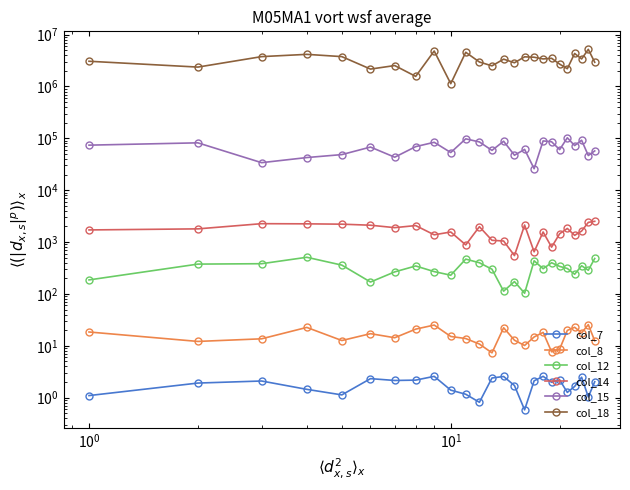

Reading left to right, list all the values displayed in this chart.

col_7: 1.1	1.9	2.1	1.4	1.1	2.3	2.1	2.2	2.6	1.4	1.2	0.8	2.4	2.6	1.7	0.6	2.1	2.6	2.0	2.2	1.3	1.6	2.5	1.0	2.0
col_8: 18.5	12.2	13.7	22.7	12.7	17.2	14.3	21.0	25.2	15.2	13.8	10.8	7.3	22.3	12.8	10.2	14.8	18.2	7.7	8.7	19.8	22.8	17.8	25.7	12.5
col_12: 186.7	376.7	383.3	510.0	360.0	170.0	266.7	346.7	270.0	230.0	470.0	400.0	300.0	113.3	173.3	103.3	436.7	306.7	400.0	340.0	310.0	240.0	350.0	286.7	483.3
col_14: 1716.7	1800.0	2266.7	2250.0	2216.7	2116.7	1900.0	2083.3	1383.3	1566.7	883.3	1983.3	1083.3	1050.0	550.0	2133.3	650.0	1566.7	800.0	1450.0	1833.3	1350.0	1633.3	2400.0	2516.7
col_15: 74000.0	82000.0	34000.0	42666.7	48666.7	68000.0	43333.3	69333.3	84000.0	53333.3	98000.0	85333.3	58666.7	88000.0	47333.3	61333.3	26000.0	89333.3	86000.0	60666.7	102666.7	72666.7	92000.0	46666.7	57333.3
col_18: 3066666.7	2366666.7	3766666.7	4166666.7	3766666.7	2166666.7	2533333.3	1566666.7	4833333.3	1133333.3	4566666.7	2966666.7	2500000.0	3366666.7	2866666.7	3733333.3	3666666.7	3400000.0	3500000.0	2700000.0	2200000.0	4333333.3	3400000.0	5200000.0	2933333.3